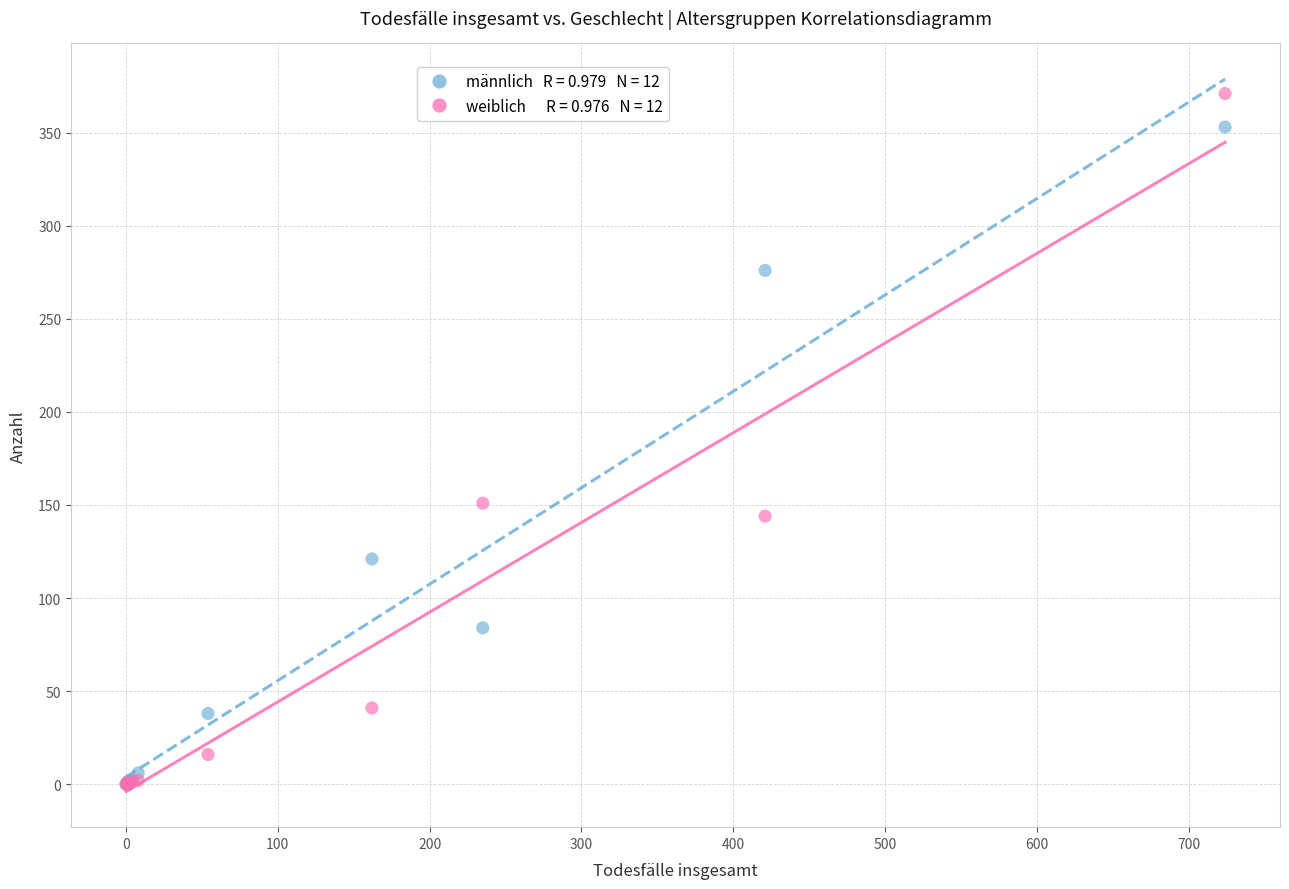

Across all series, what Y value is closest to 185?

151